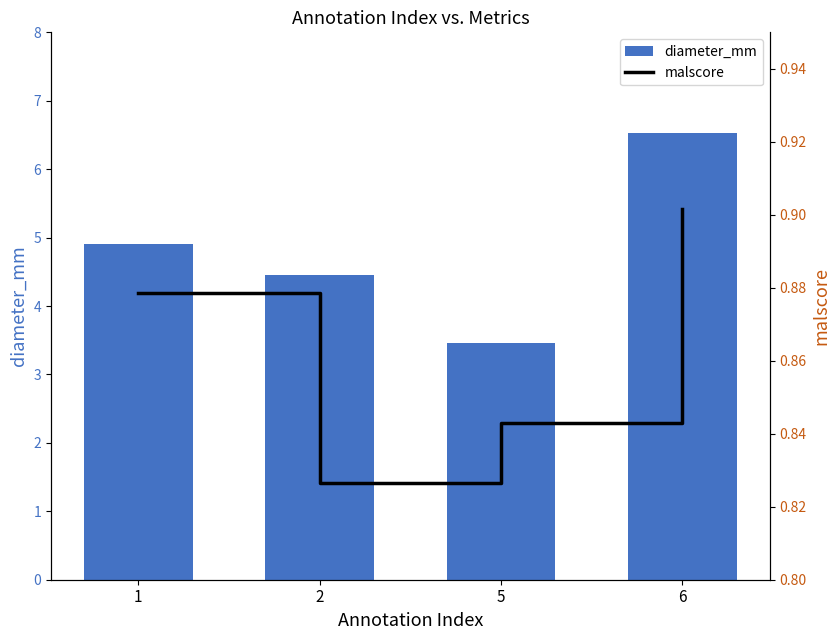

At which category does the chart reach its peak across all series?

6